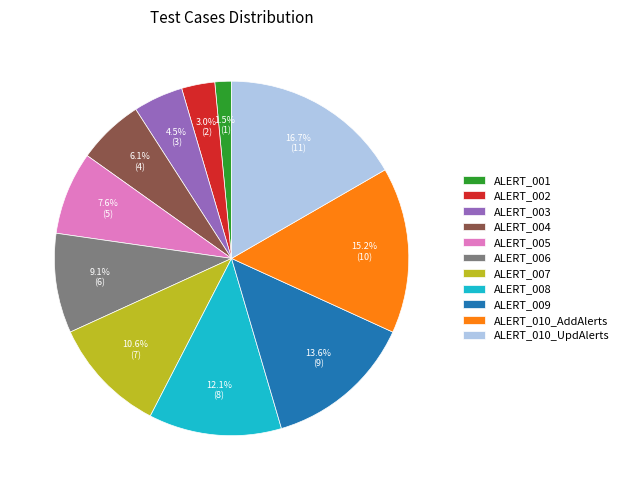

To the nearest percent, what is the average slice percentage?

9%